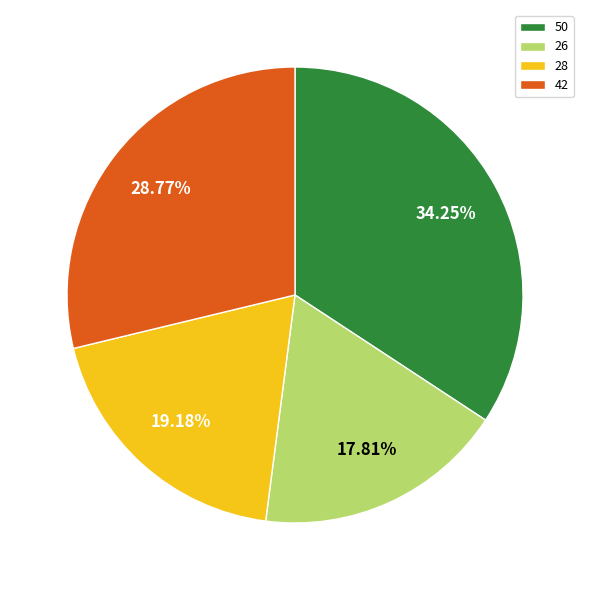

What is the total percentage of 50 and 26?

52.1%